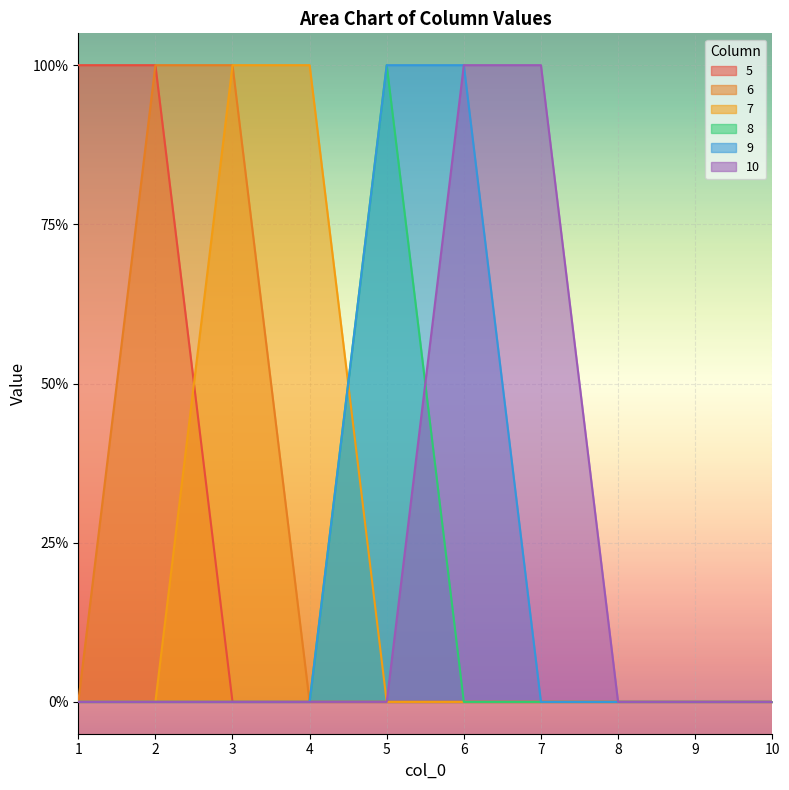

True or false: 9 has a value of 0 at 3.

True